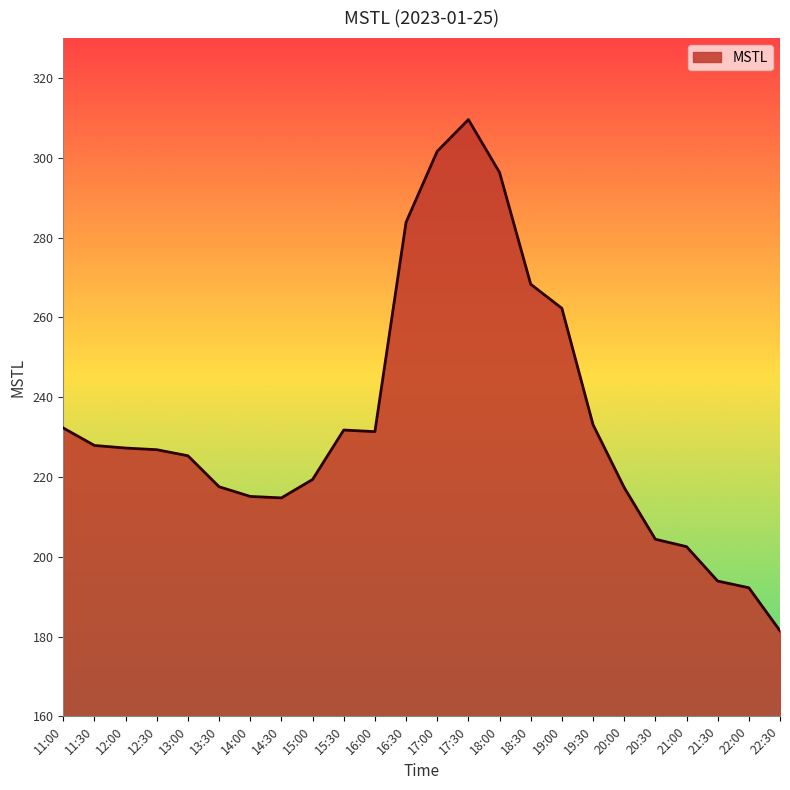

What is the difference between the values at 22:30 and 22:00?

10.8